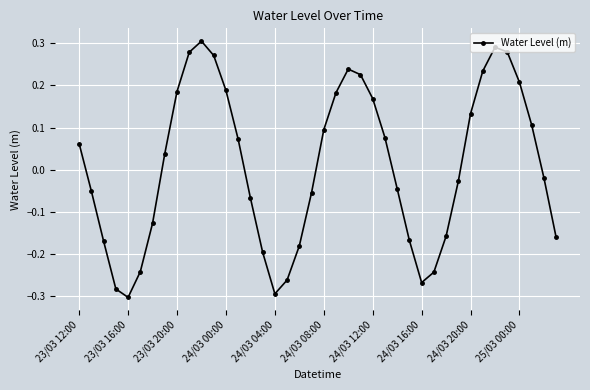

What is the difference between the maximum and minimum values?

0.6